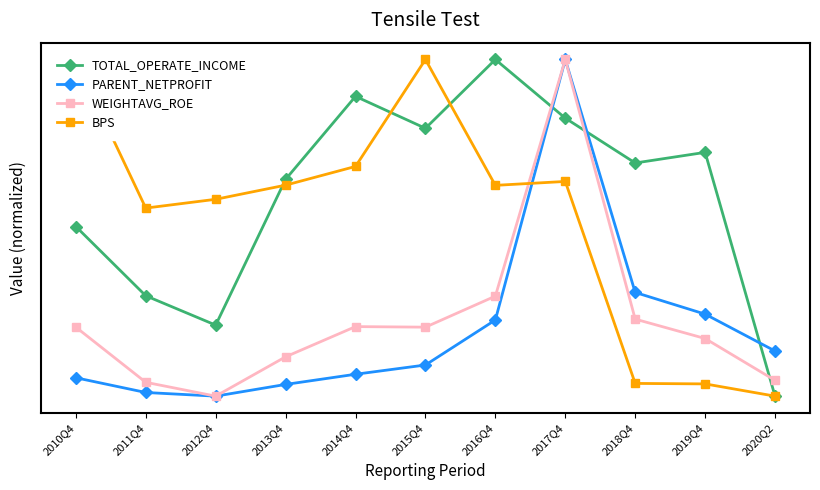

What is the value of the BPS point at the 5th from the left?

0.7